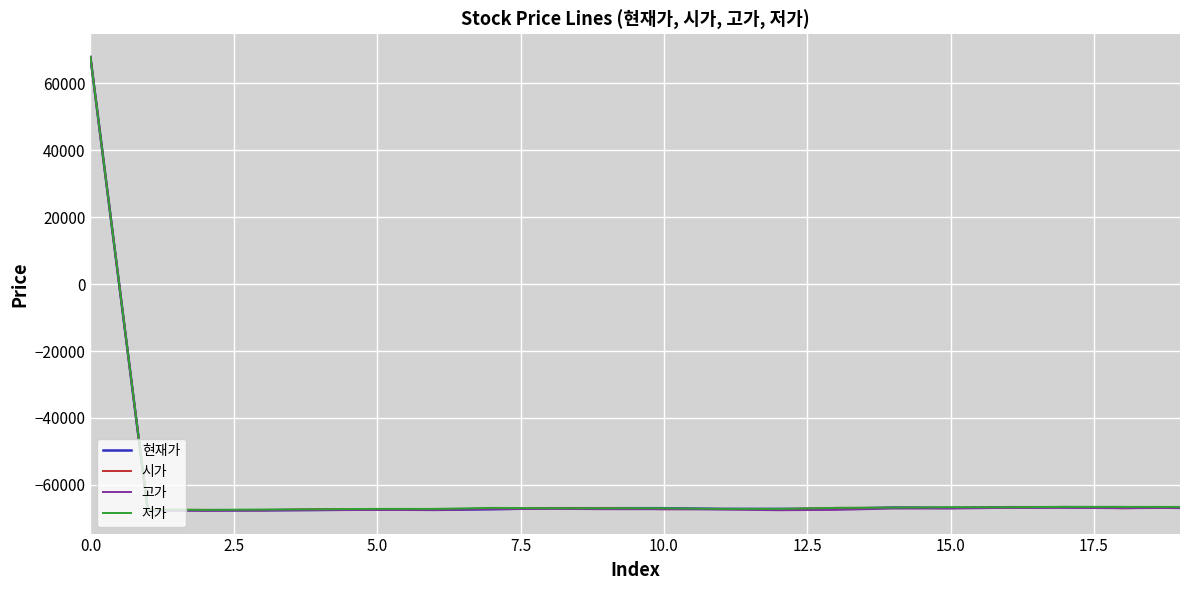

What is the maximum value shown in the chart?

67900